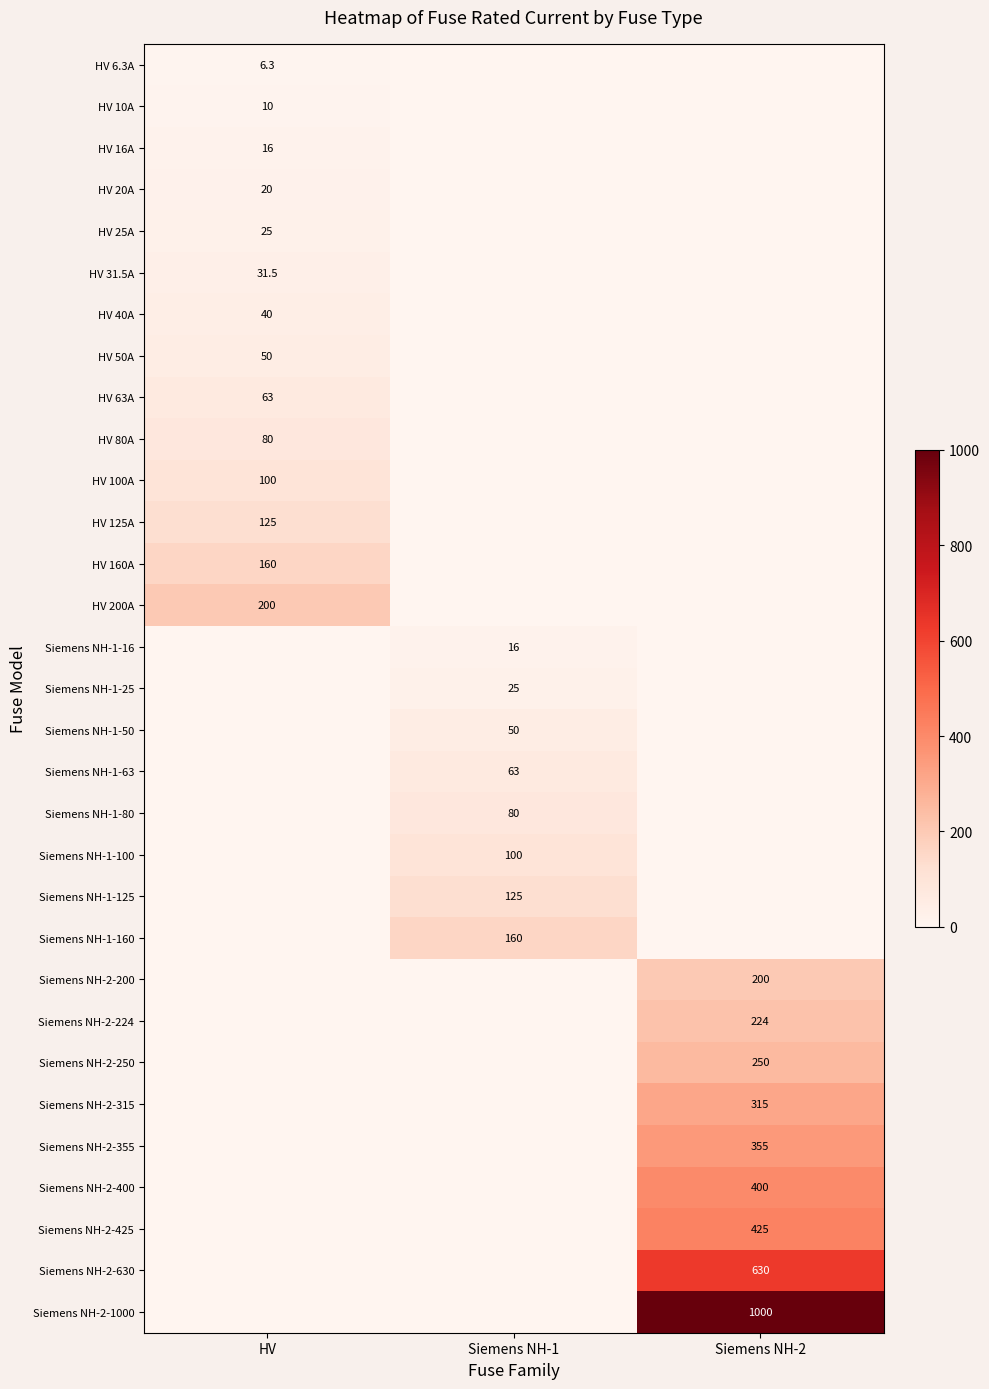

True or false: HV 40A has a value of 62.6 at HV.

False